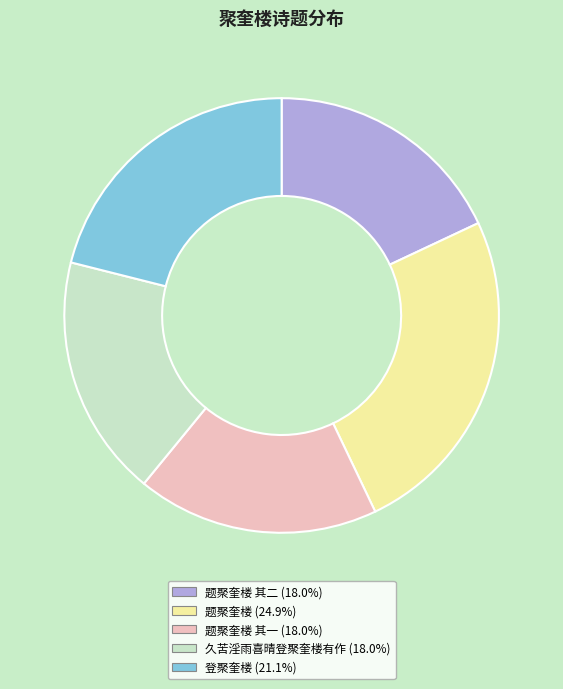

To the nearest percent, what is the difference between the largest and smallest slice percentages?

7%